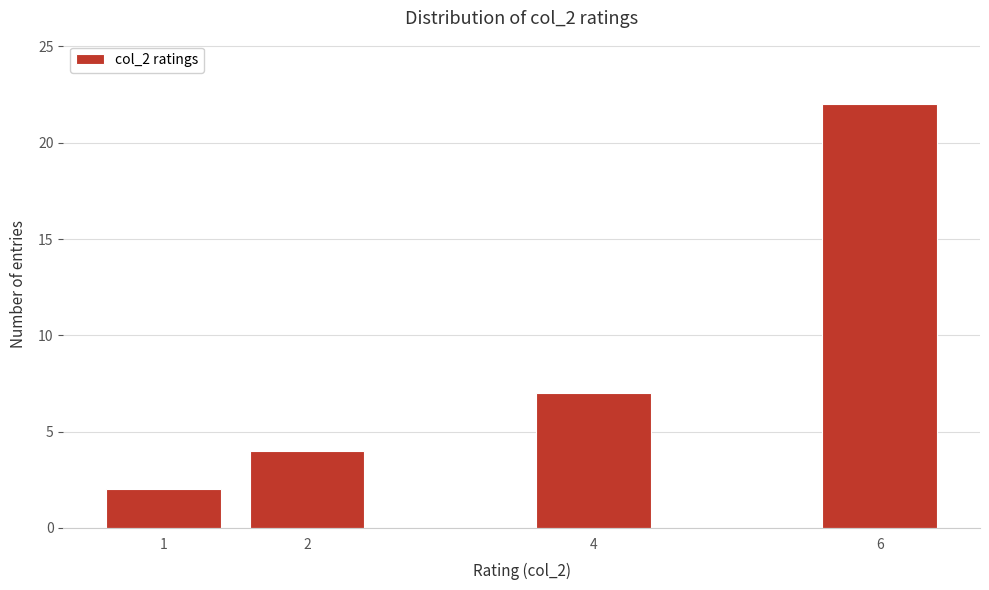

Reading left to right, what are all the values shown in this chart?

2	4	7	22